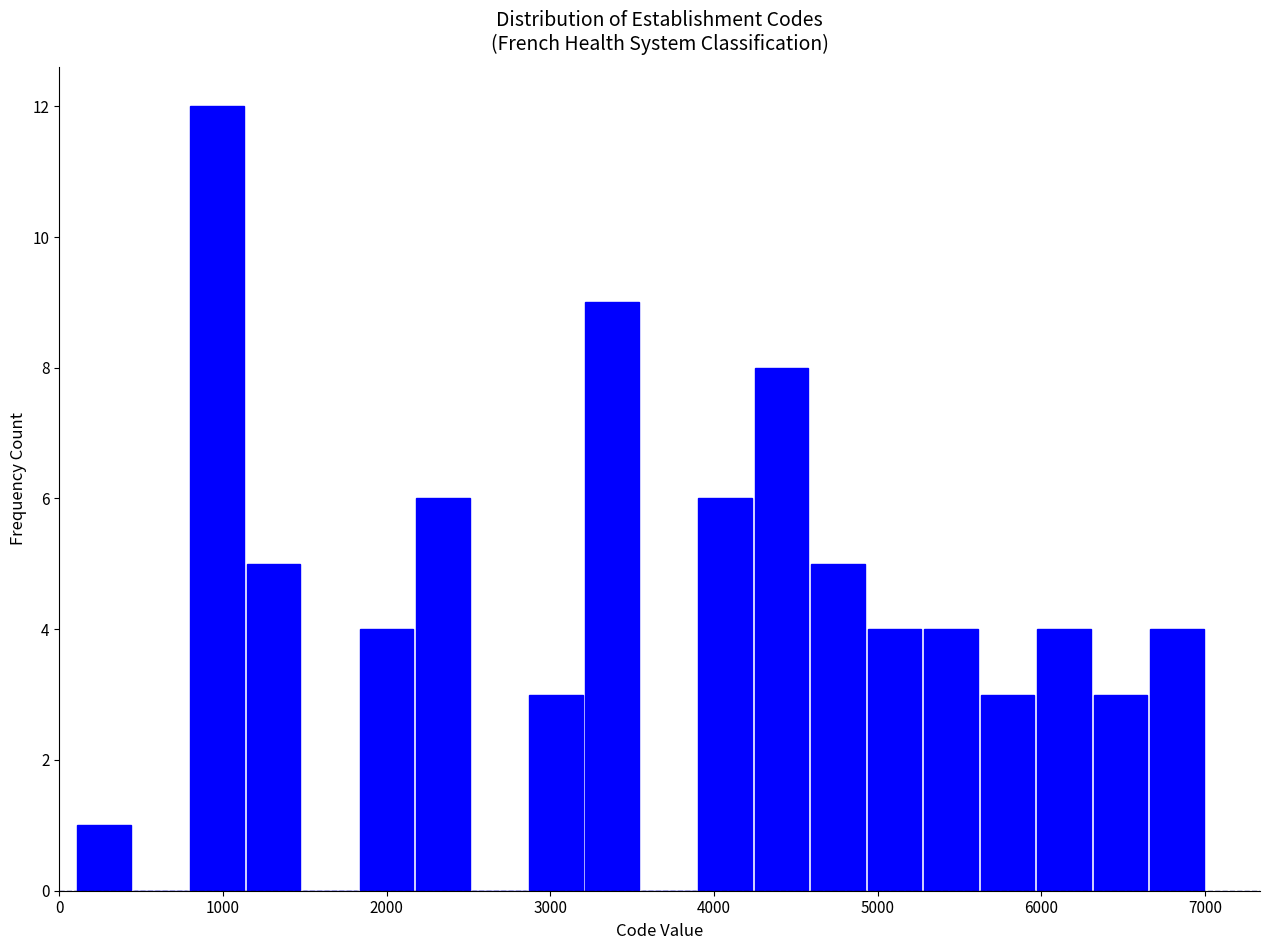

Around what value on the x-axis is the tallest bar? Give the approximate position of its centre, as read against the axis.

1000